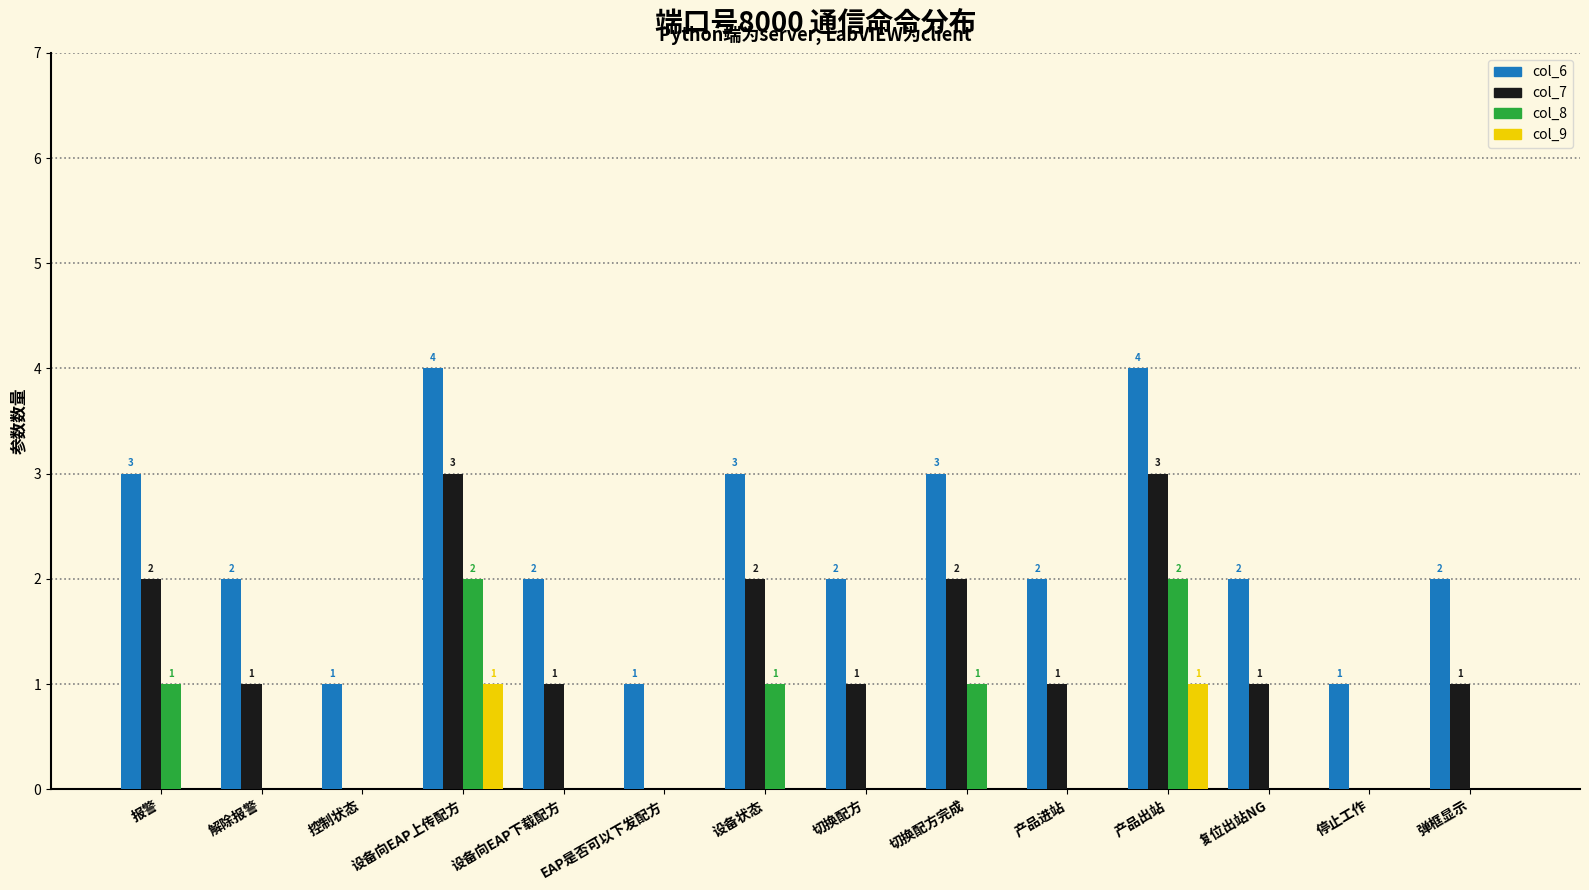

What is the maximum value shown in the chart?

4